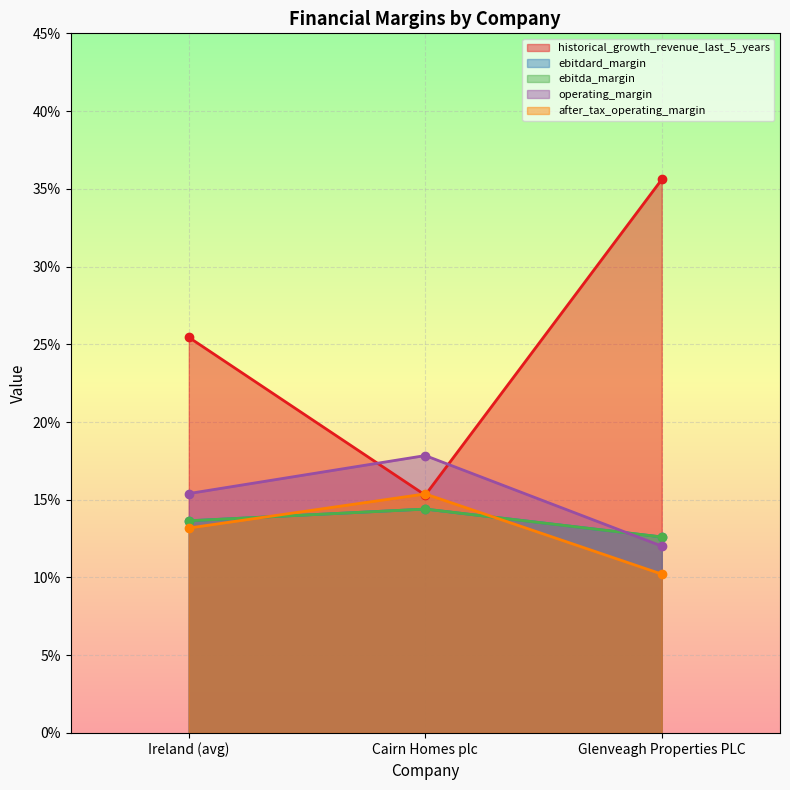

What is the difference between the highest and lowest values at Glenveagh Properties PLC?

0.3